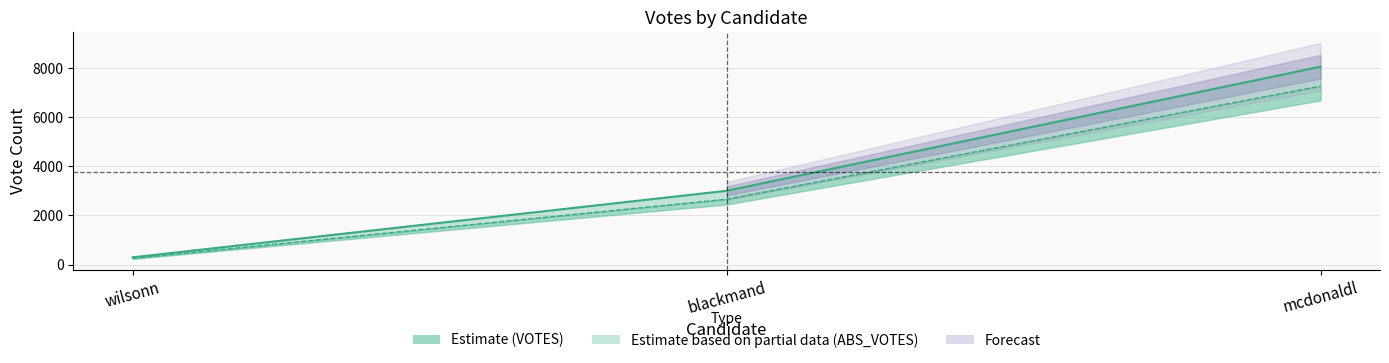

Reading left to right, what are all the values shown in this chart?

VOTES: 297	3005	8058
ABS_VOTES: 254	2661	7266